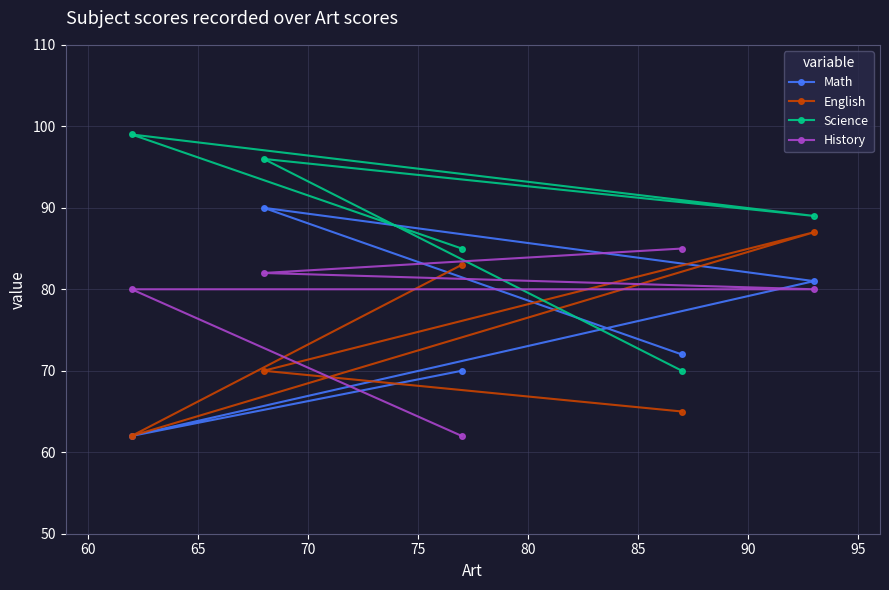

What are all the series names shown in the legend?

Math, English, Science, History